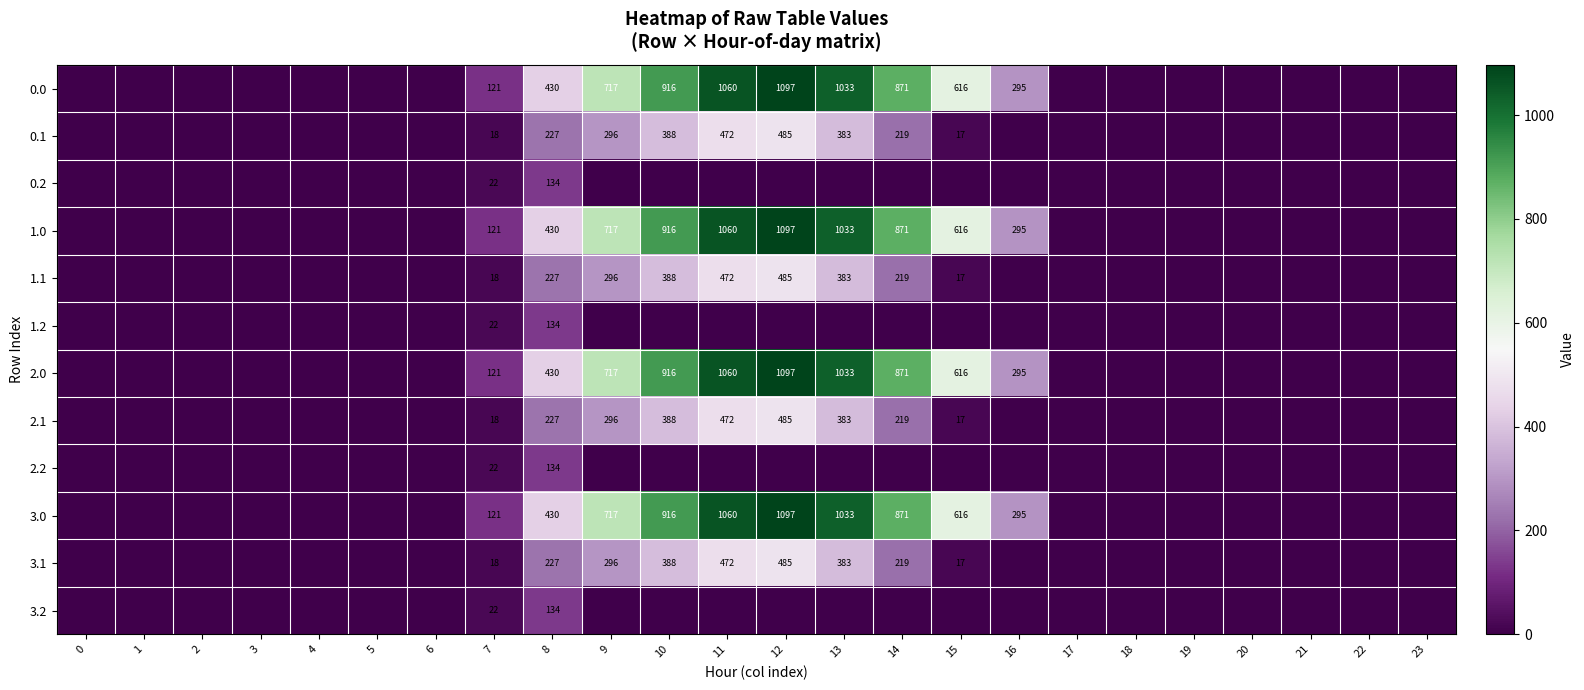

The 0.1 series shows 18 at 7. True or false?

True